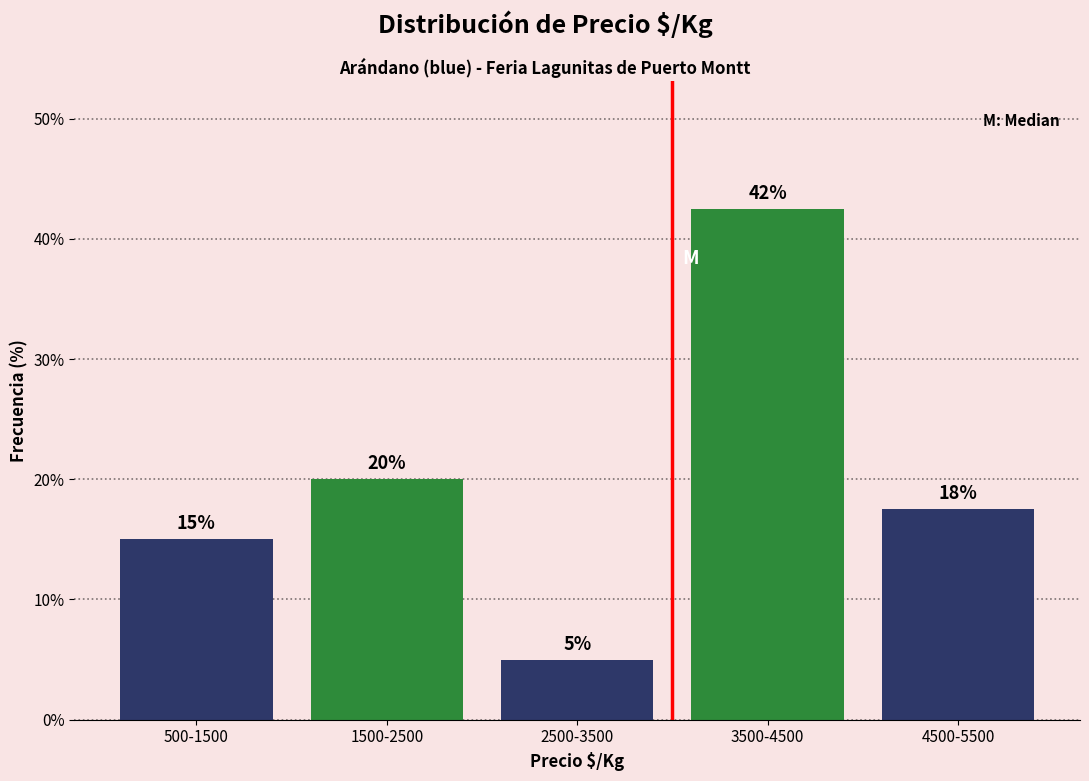

What is the label of the 4th bar from the left?

3500-4500